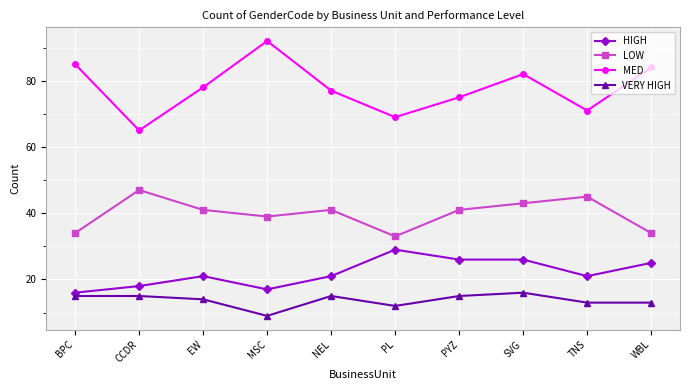

Which series has the widest spread of values?

MED